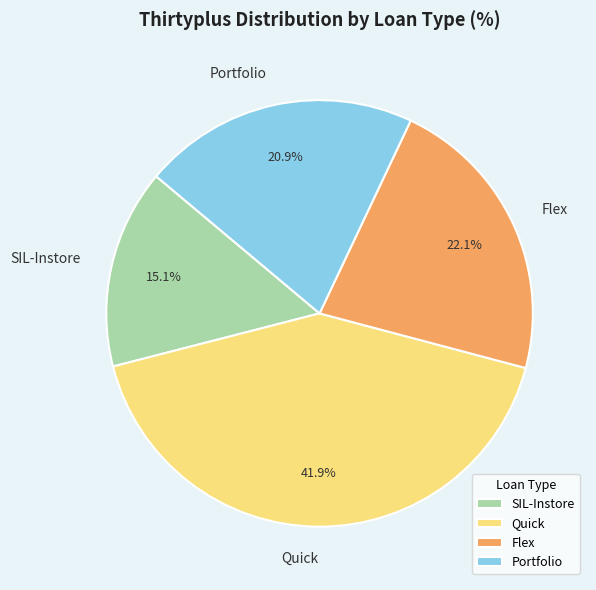

Does Portfolio represent more than half of the total?

No